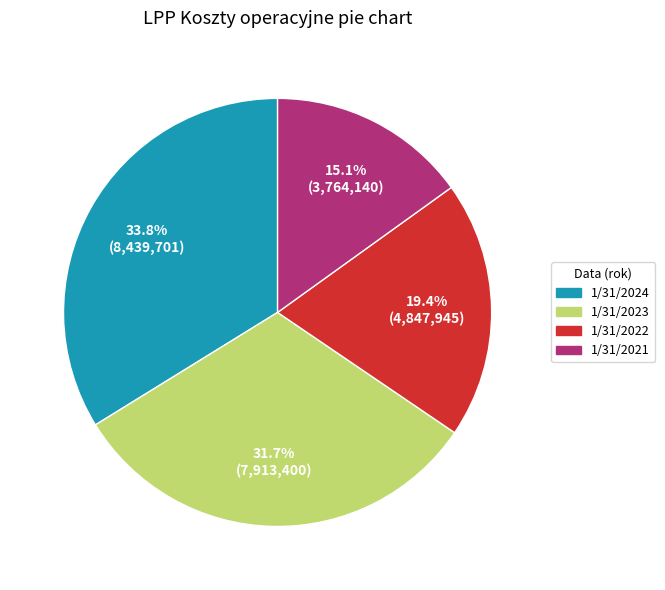

Combined, what portion of the pie is 1/31/2024 and 1/31/2022?

53.2%